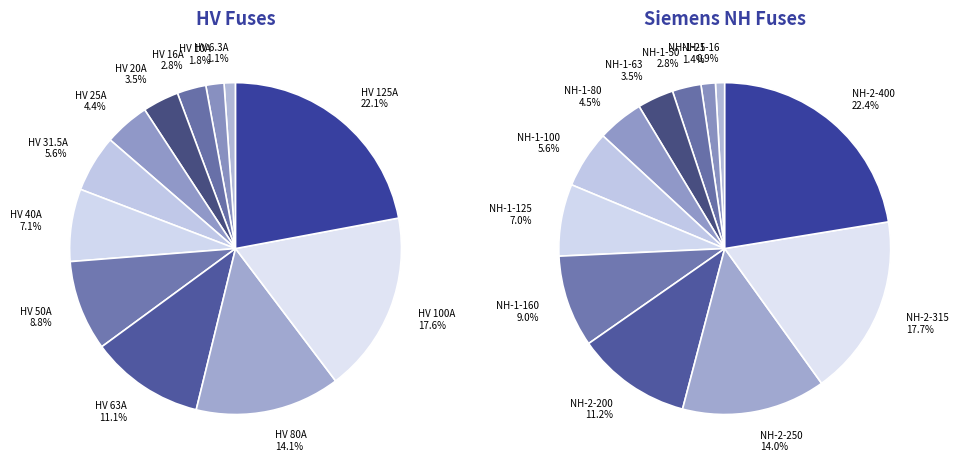

Is HV 10A the majority of the pie?

No